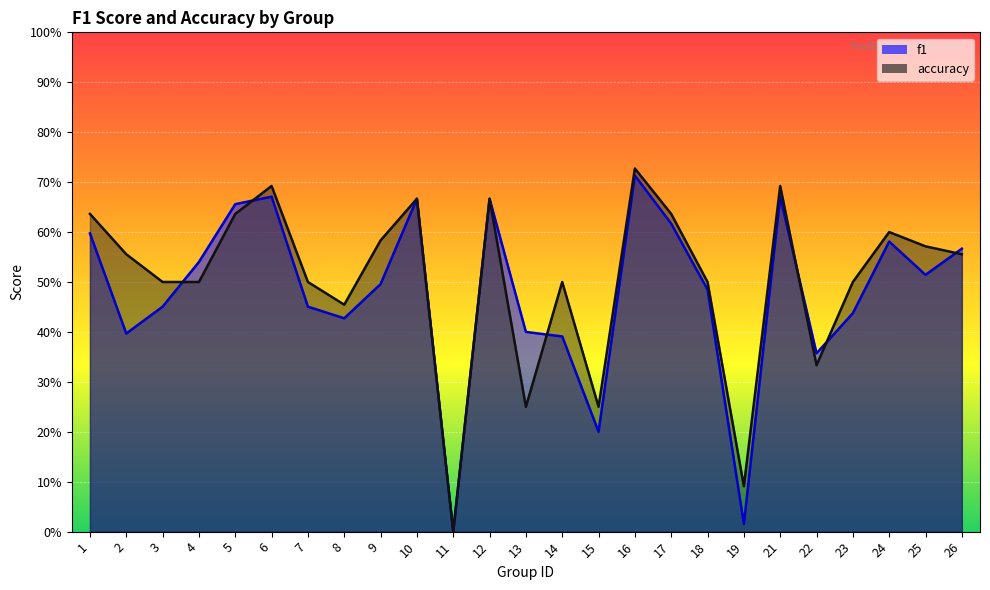

Which series changed the most between 23 and 25?

f1